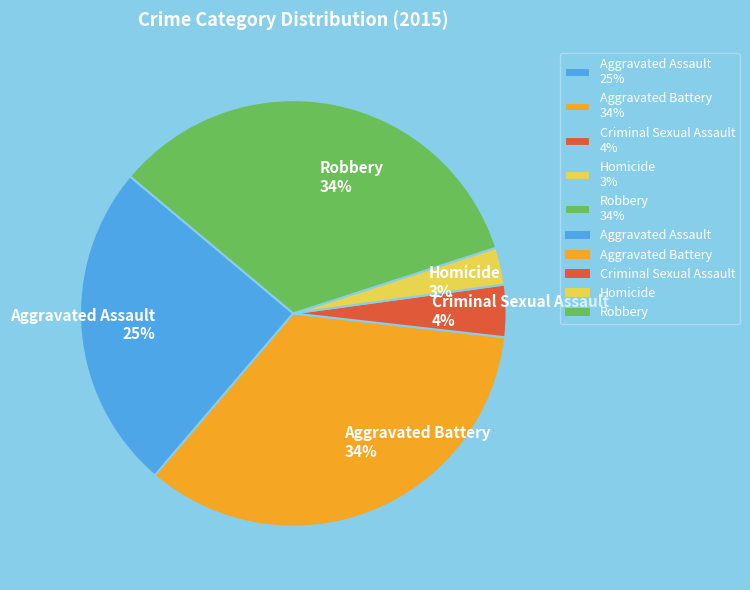

How many segments does this pie chart have?

5